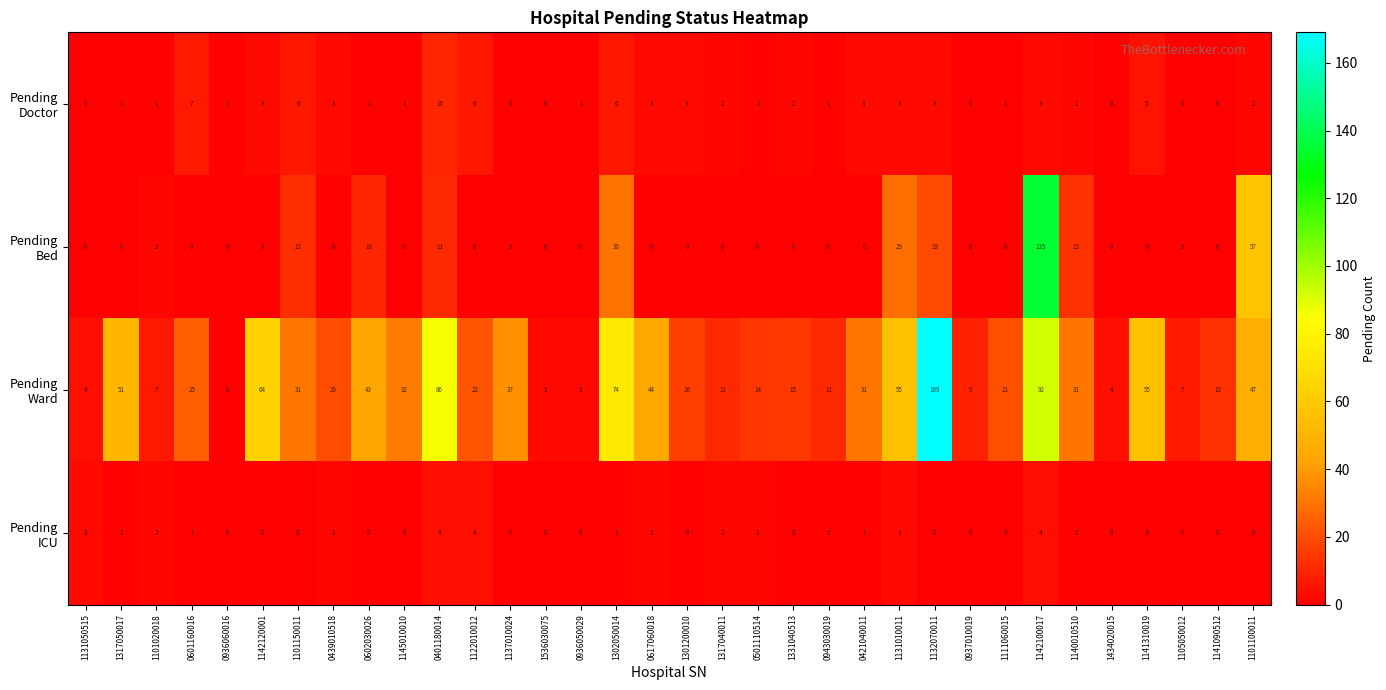

What is the greatest value displayed?

169